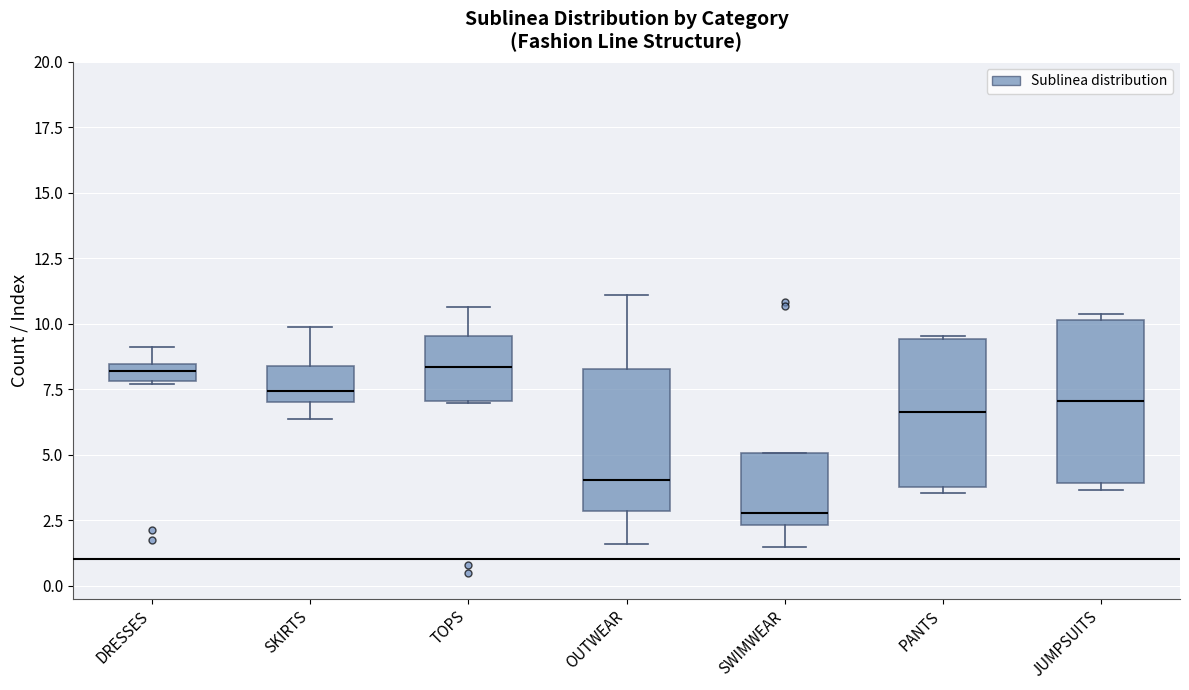

Which box is the tallest, from its lower edge to its upper edge?

JUMPSUITS